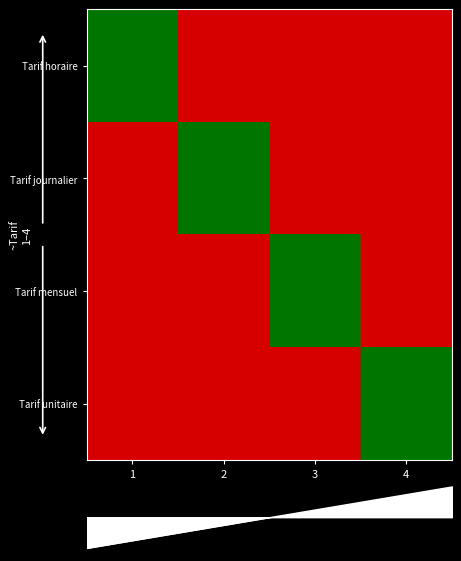

What is the maximum value for Tarif horaire?

1